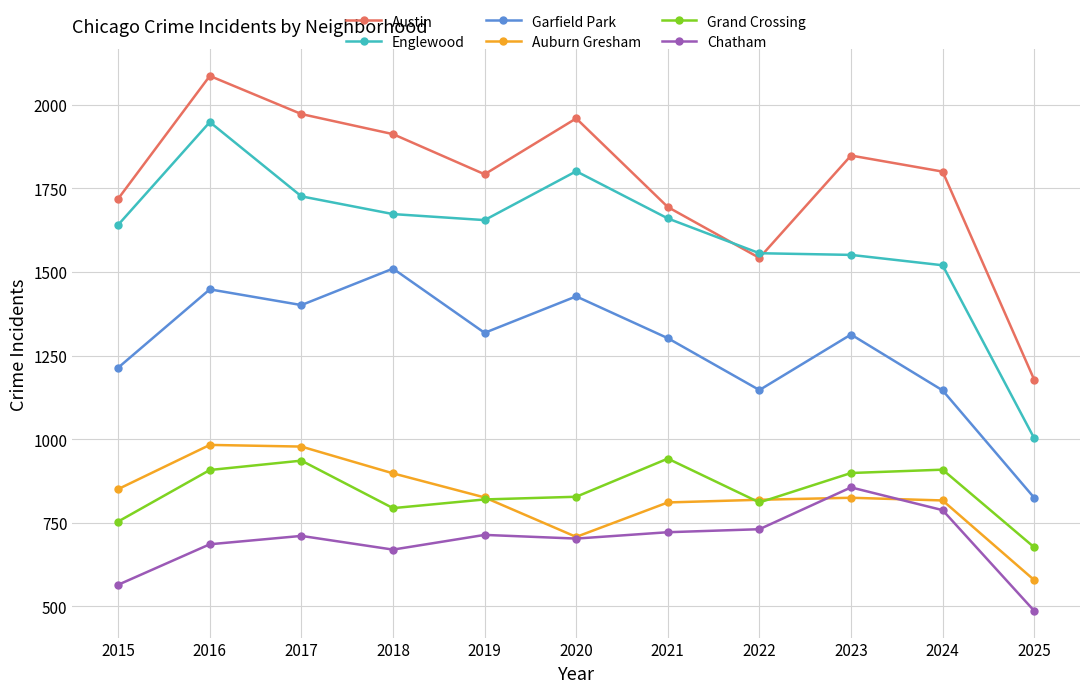

Does the chart have visible grid lines?

Yes